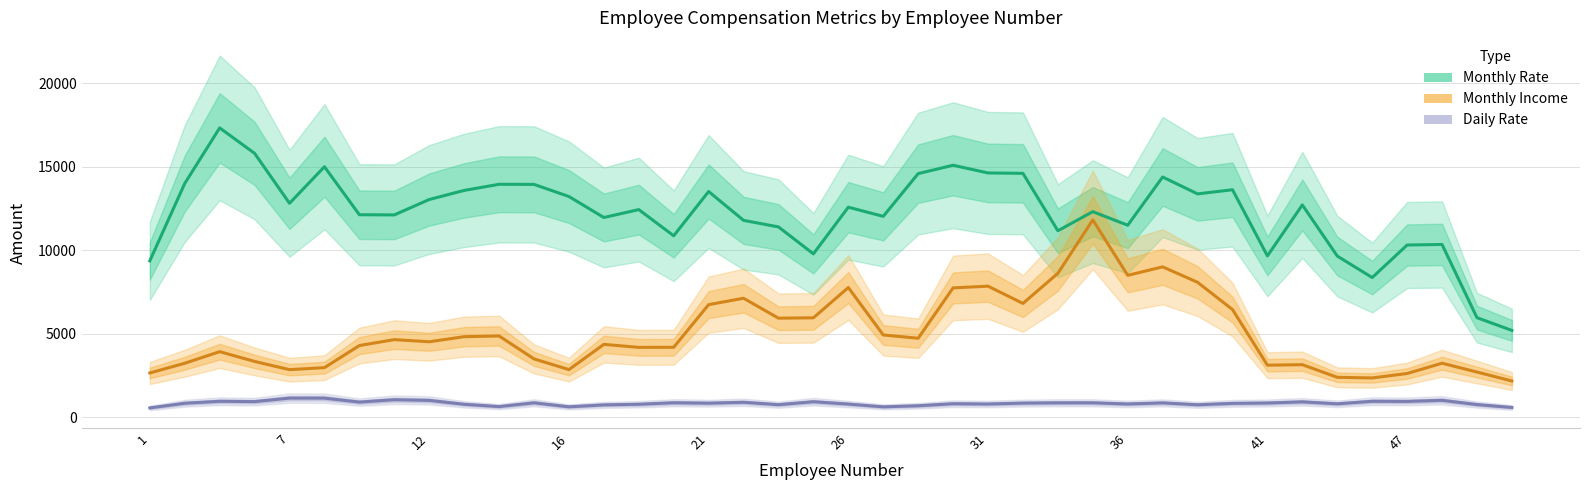

Rank the series by their average value, from lowest to highest.

Daily Rate, Monthly Income, Monthly Rate